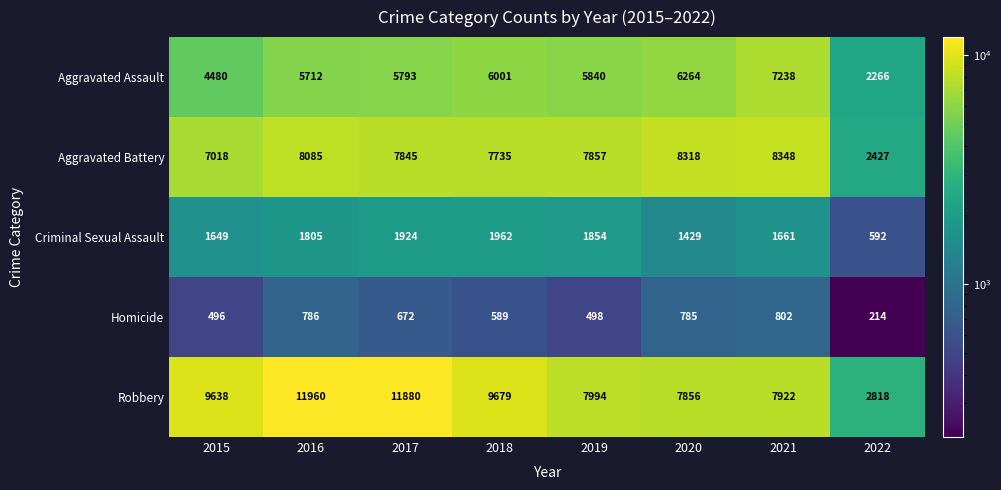

Is it true that Aggravated Assault equals 2640 at 2016?

False